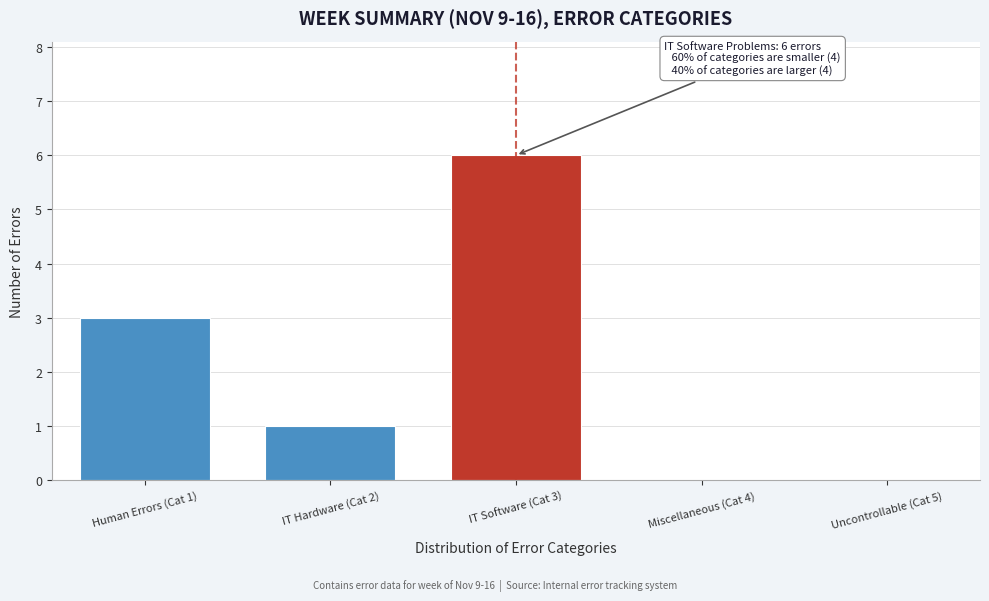

Reading left to right, extract all data points from this chart.

Human Errors (Cat 1)=3	IT Hardware (Cat 2)=1	IT Software (Cat 3)=6	Miscellaneous (Cat 4)=0	Uncontrollable (Cat 5)=0